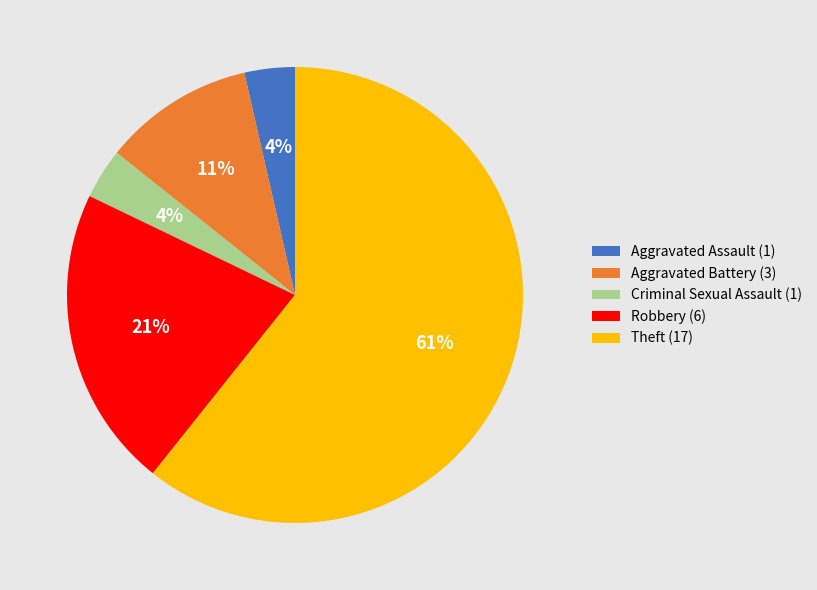

What is the largest slice in the pie chart?

Theft